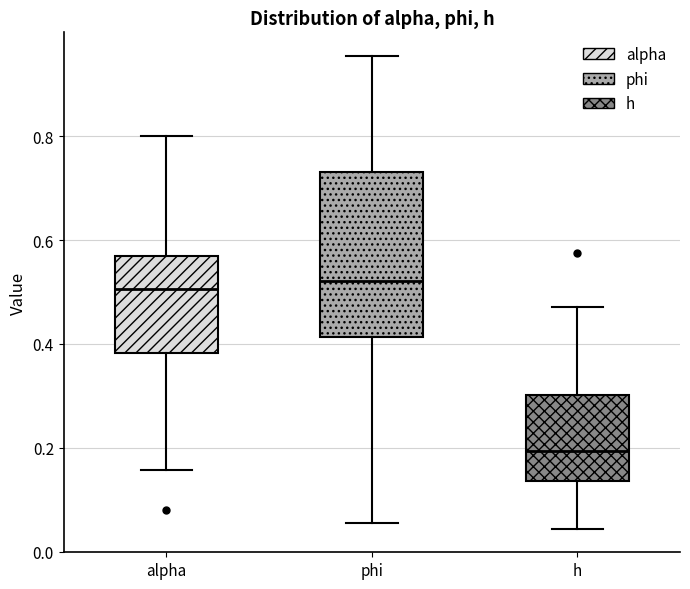

Comparing the boxes themselves (not the whiskers), which one is the tallest?

phi